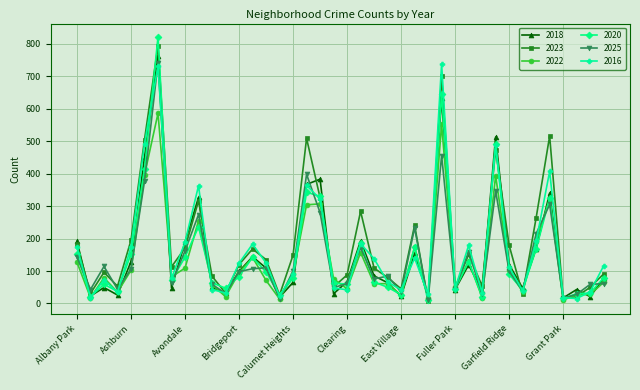

True or false: 2025 has more than 0 interior local peaks.

True